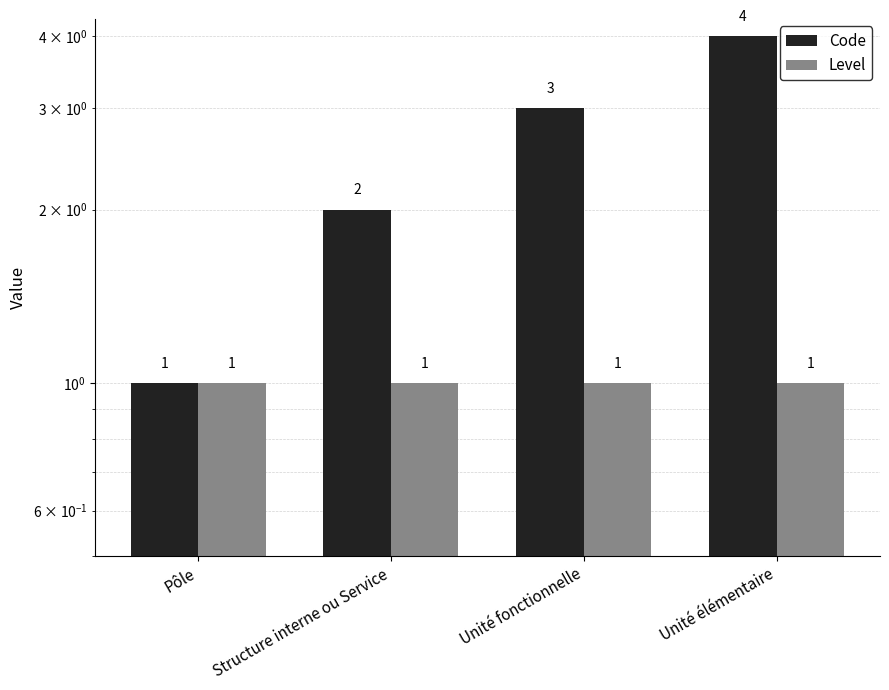

Where does the Code series first go above 3?

Unité élémentaire